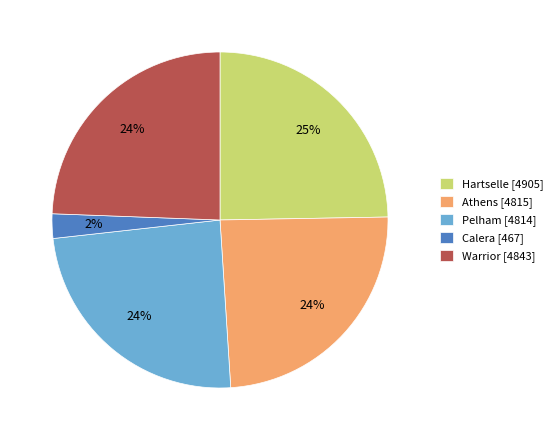

Is there a majority slice in this chart?

No